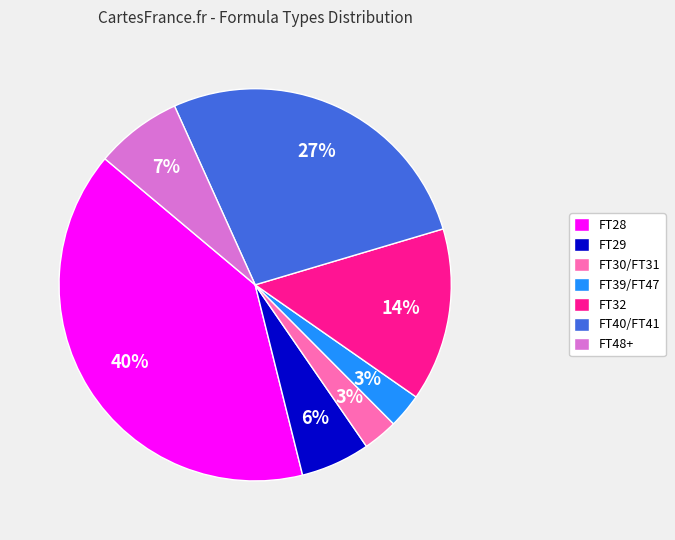

Combined, do FT40/FT41 and FT30/FT31 account for over 50%?

No